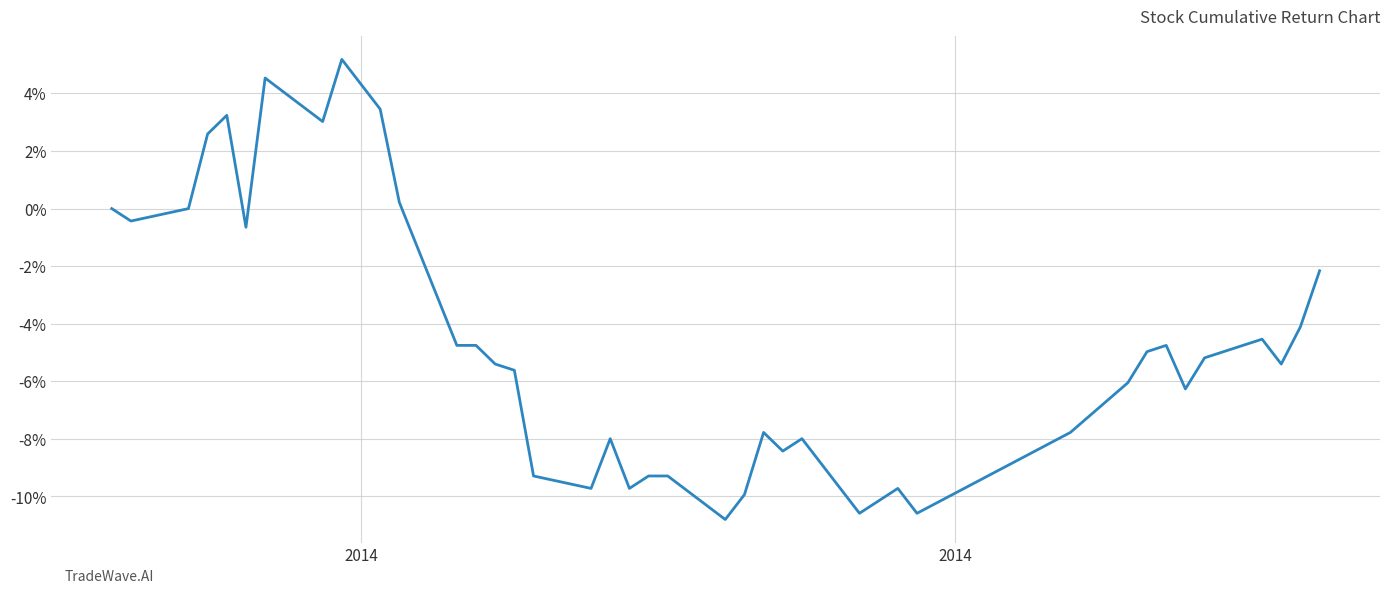

What is the minimum value shown in the chart?

-10.8